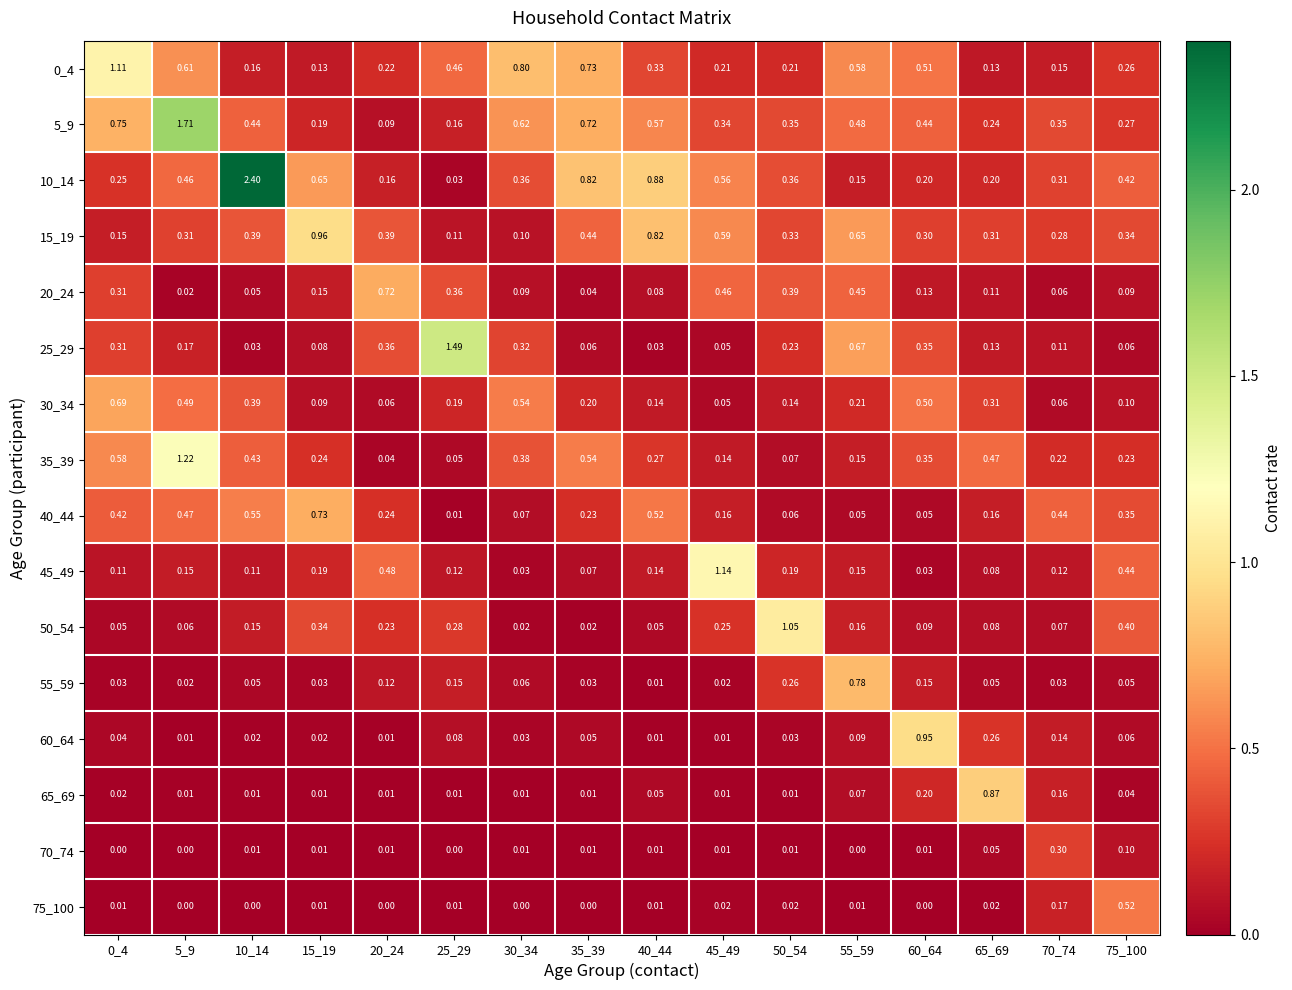

Reading right to left, what are all the values shown in this chart?

0_4: 75_100=0.3	70_74=0.1	65_69=0.1	60_64=0.5	55_59=0.6	50_54=0.2	45_49=0.2	40_44=0.3	35_39=0.7	30_34=0.8	25_29=0.5	20_24=0.2	15_19=0.1	10_14=0.2	5_9=0.6	0_4=1.1
5_9: 75_100=0.3	70_74=0.3	65_69=0.2	60_64=0.4	55_59=0.5	50_54=0.3	45_49=0.3	40_44=0.6	35_39=0.7	30_34=0.6	25_29=0.2	20_24=0.1	15_19=0.2	10_14=0.4	5_9=1.7	0_4=0.8
10_14: 75_100=0.4	70_74=0.3	65_69=0.2	60_64=0.2	55_59=0.1	50_54=0.4	45_49=0.6	40_44=0.9	35_39=0.8	30_34=0.4	25_29=0.0	20_24=0.2	15_19=0.7	10_14=2.4	5_9=0.5	0_4=0.2
15_19: 75_100=0.3	70_74=0.3	65_69=0.3	60_64=0.3	55_59=0.7	50_54=0.3	45_49=0.6	40_44=0.8	35_39=0.4	30_34=0.1	25_29=0.1	20_24=0.4	15_19=1.0	10_14=0.4	5_9=0.3	0_4=0.1
20_24: 75_100=0.1	70_74=0.1	65_69=0.1	60_64=0.1	55_59=0.5	50_54=0.4	45_49=0.5	40_44=0.1	35_39=0.0	30_34=0.1	25_29=0.4	20_24=0.7	15_19=0.1	10_14=0.1	5_9=0.0	0_4=0.3
25_29: 75_100=0.1	70_74=0.1	65_69=0.1	60_64=0.3	55_59=0.7	50_54=0.2	45_49=0.1	40_44=0.0	35_39=0.1	30_34=0.3	25_29=1.5	20_24=0.4	15_19=0.1	10_14=0.0	5_9=0.2	0_4=0.3
30_34: 75_100=0.1	70_74=0.1	65_69=0.3	60_64=0.5	55_59=0.2	50_54=0.1	45_49=0.1	40_44=0.1	35_39=0.2	30_34=0.5	25_29=0.2	20_24=0.1	15_19=0.1	10_14=0.4	5_9=0.5	0_4=0.7
35_39: 75_100=0.2	70_74=0.2	65_69=0.5	60_64=0.3	55_59=0.1	50_54=0.1	45_49=0.1	40_44=0.3	35_39=0.5	30_34=0.4	25_29=0.1	20_24=0.0	15_19=0.2	10_14=0.4	5_9=1.2	0_4=0.6
40_44: 75_100=0.3	70_74=0.4	65_69=0.2	60_64=0.1	55_59=0.1	50_54=0.1	45_49=0.2	40_44=0.5	35_39=0.2	30_34=0.1	25_29=0.0	20_24=0.2	15_19=0.7	10_14=0.6	5_9=0.5	0_4=0.4
45_49: 75_100=0.4	70_74=0.1	65_69=0.1	60_64=0.0	55_59=0.1	50_54=0.2	45_49=1.1	40_44=0.1	35_39=0.1	30_34=0.0	25_29=0.1	20_24=0.5	15_19=0.2	10_14=0.1	5_9=0.1	0_4=0.1
50_54: 75_100=0.4	70_74=0.1	65_69=0.1	60_64=0.1	55_59=0.2	50_54=1.1	45_49=0.2	40_44=0.1	35_39=0.0	30_34=0.0	25_29=0.3	20_24=0.2	15_19=0.3	10_14=0.1	5_9=0.1	0_4=0.1
55_59: 75_100=0.1	70_74=0.0	65_69=0.1	60_64=0.1	55_59=0.8	50_54=0.3	45_49=0.0	40_44=0.0	35_39=0.0	30_34=0.1	25_29=0.1	20_24=0.1	15_19=0.0	10_14=0.1	5_9=0.0	0_4=0.0
60_64: 75_100=0.1	70_74=0.1	65_69=0.3	60_64=0.9	55_59=0.1	50_54=0.0	45_49=0.0	40_44=0.0	35_39=0.1	30_34=0.0	25_29=0.1	20_24=0.0	15_19=0.0	10_14=0.0	5_9=0.0	0_4=0.0
65_69: 75_100=0.0	70_74=0.2	65_69=0.9	60_64=0.2	55_59=0.1	50_54=0.0	45_49=0.0	40_44=0.1	35_39=0.0	30_34=0.0	25_29=0.0	20_24=0.0	15_19=0.0	10_14=0.0	5_9=0.0	0_4=0.0
70_74: 75_100=0.1	70_74=0.3	65_69=0.1	60_64=0.0	55_59=0.0	50_54=0.0	45_49=0.0	40_44=0.0	35_39=0.0	30_34=0.0	25_29=0.0	20_24=0.0	15_19=0.0	10_14=0.0	5_9=0.0	0_4=0.0
75_100: 75_100=0.5	70_74=0.2	65_69=0.0	60_64=0.0	55_59=0.0	50_54=0.0	45_49=0.0	40_44=0.0	35_39=0.0	30_34=0.0	25_29=0.0	20_24=0.0	15_19=0.0	10_14=0.0	5_9=0.0	0_4=0.0